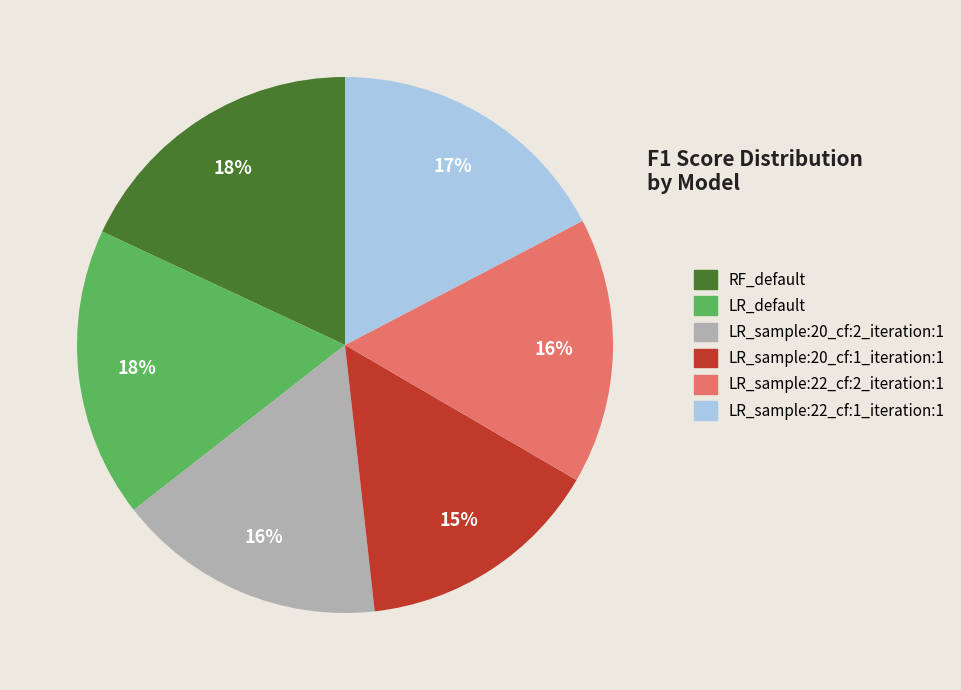

Combined, do LR_sample:22_cf:1_iteration:1 and LR_default account for over 50%?

No